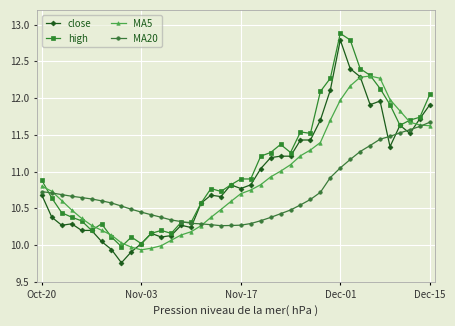

Which series has the widest spread of values?

close